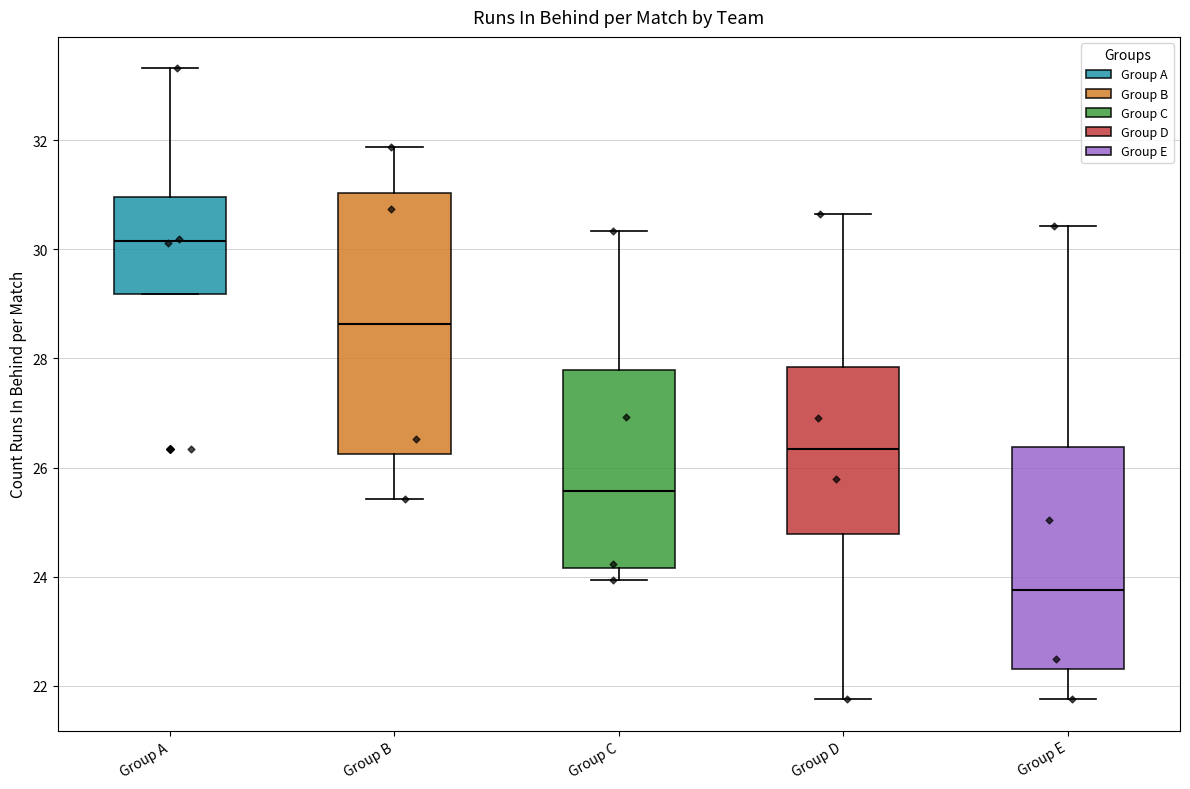

Where is the upper edge of the box for Group D on the y-axis? The values are not printed on the chart, so give them approximately, as read against the axis.

27.8